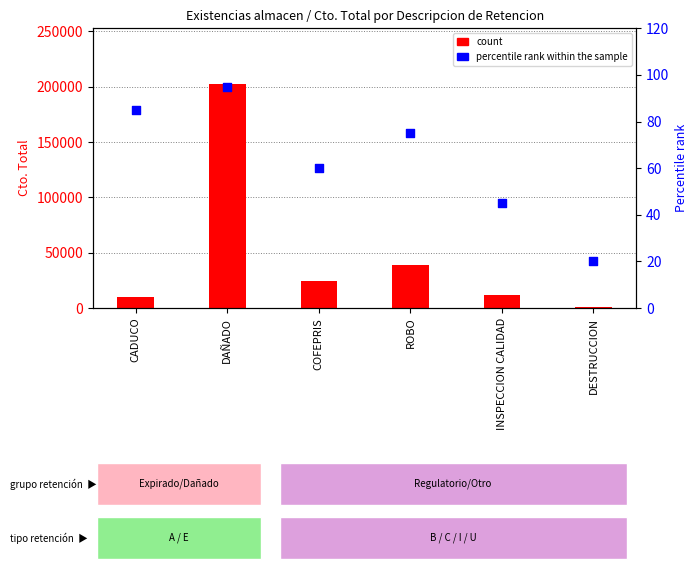

What are all the series names shown in the legend?

count, percentile rank within the sample